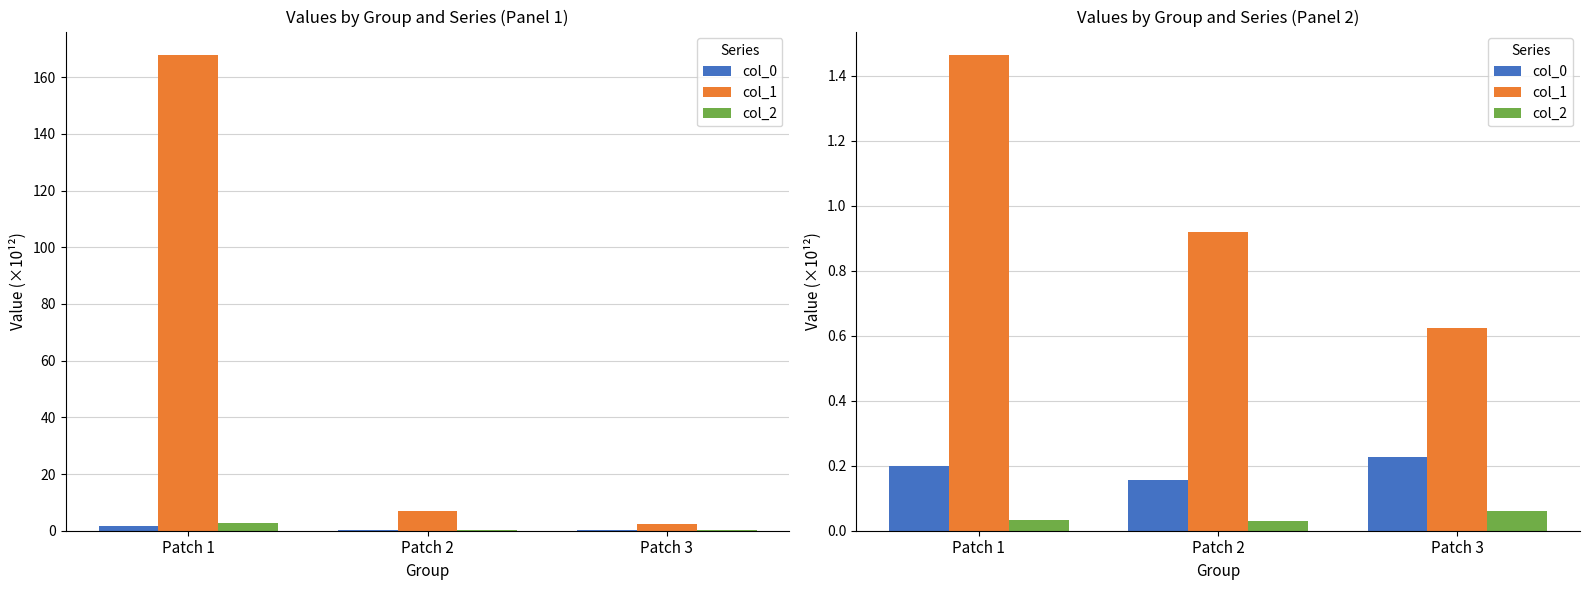

What is the value of the col_1 bar at the 2nd from the left?

0.9